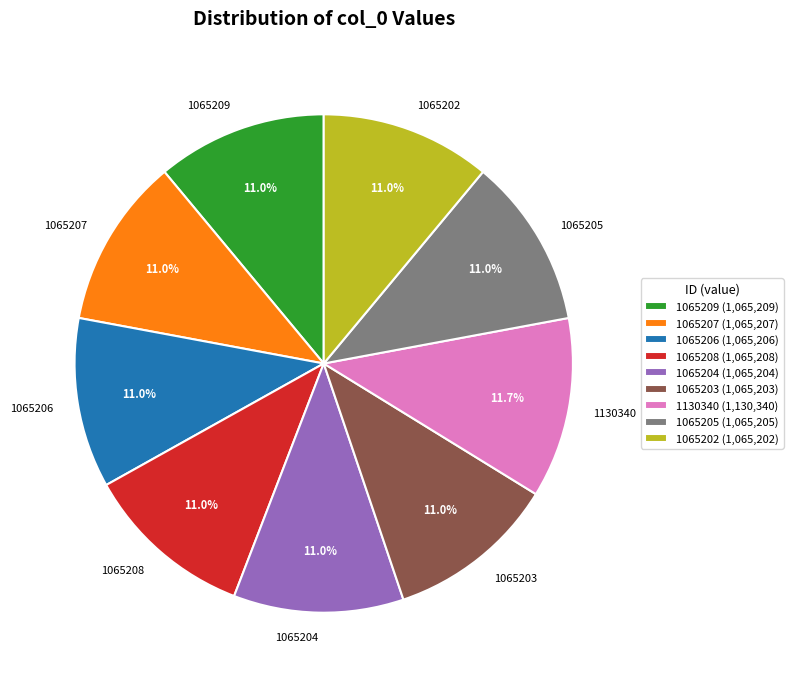

Does 1065207 represent more than half of the total?

No